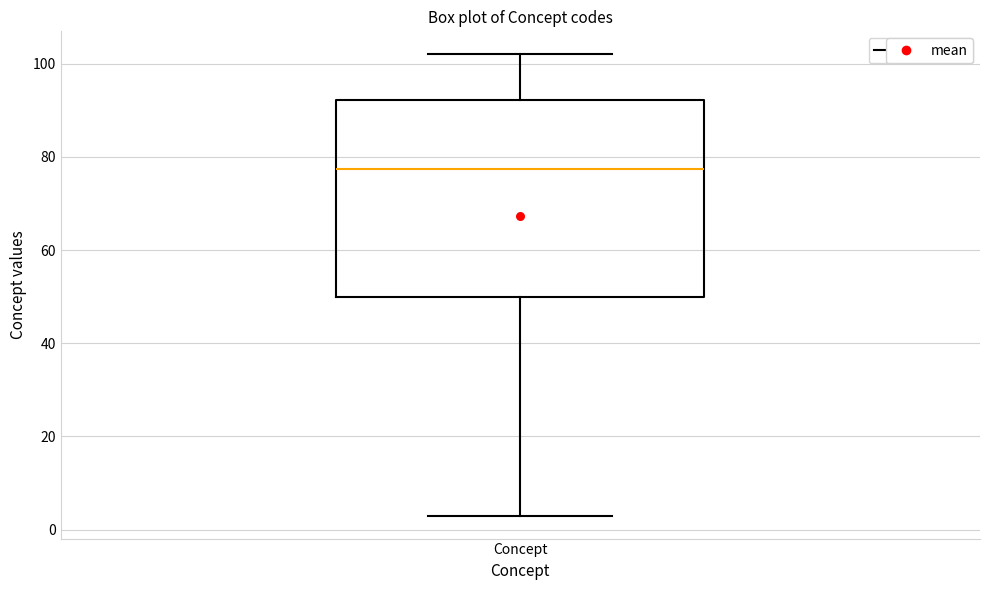

Read this box plot against the y-axis: the position of the median line, the range covered by the box, and the ends of both whiskers. The values are not printed on the chart, so give them approximately, as read against the axis.

median 78, box 50 to 92, whiskers 4 to 102